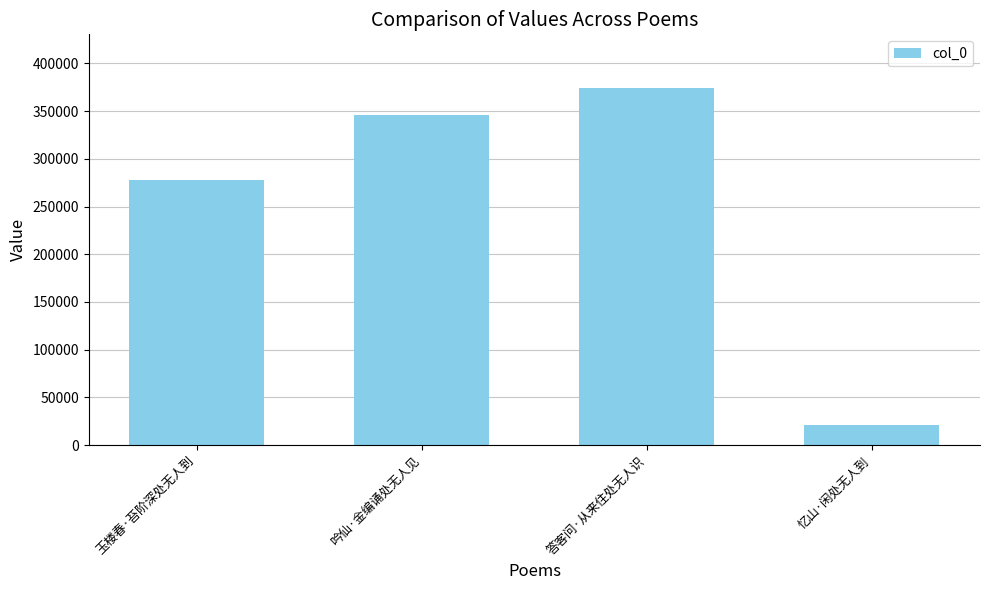

How many data points does each series have?

4